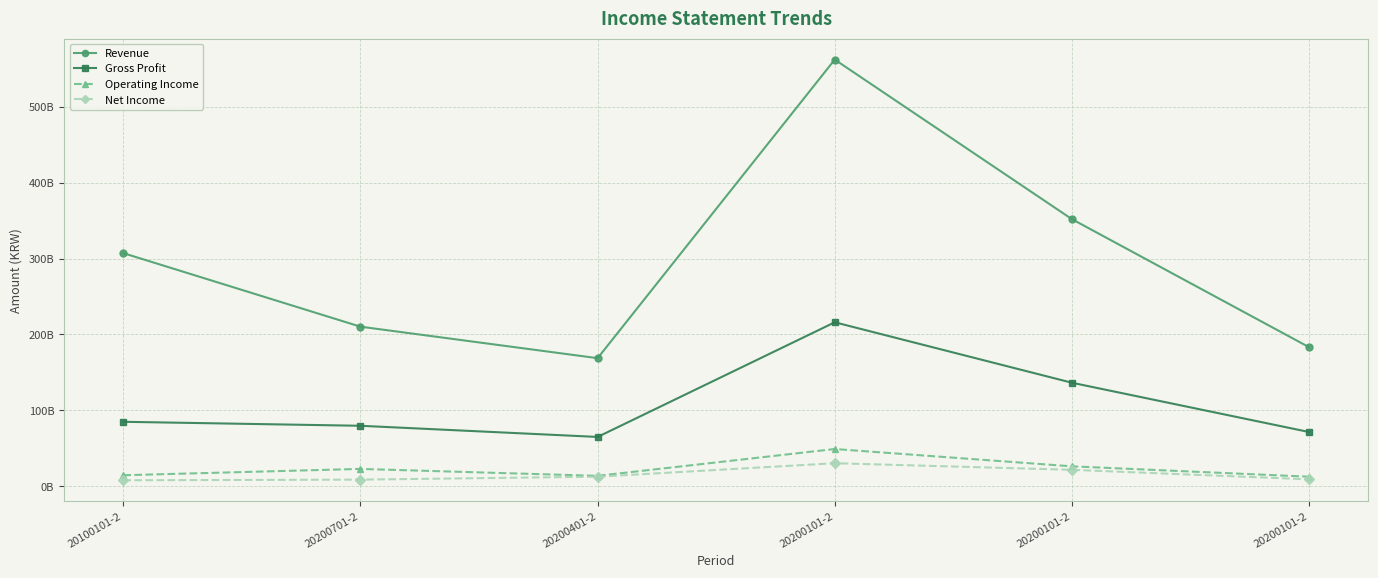

The Revenue series shows 183230955770 at 20200101-2. True or false?

True